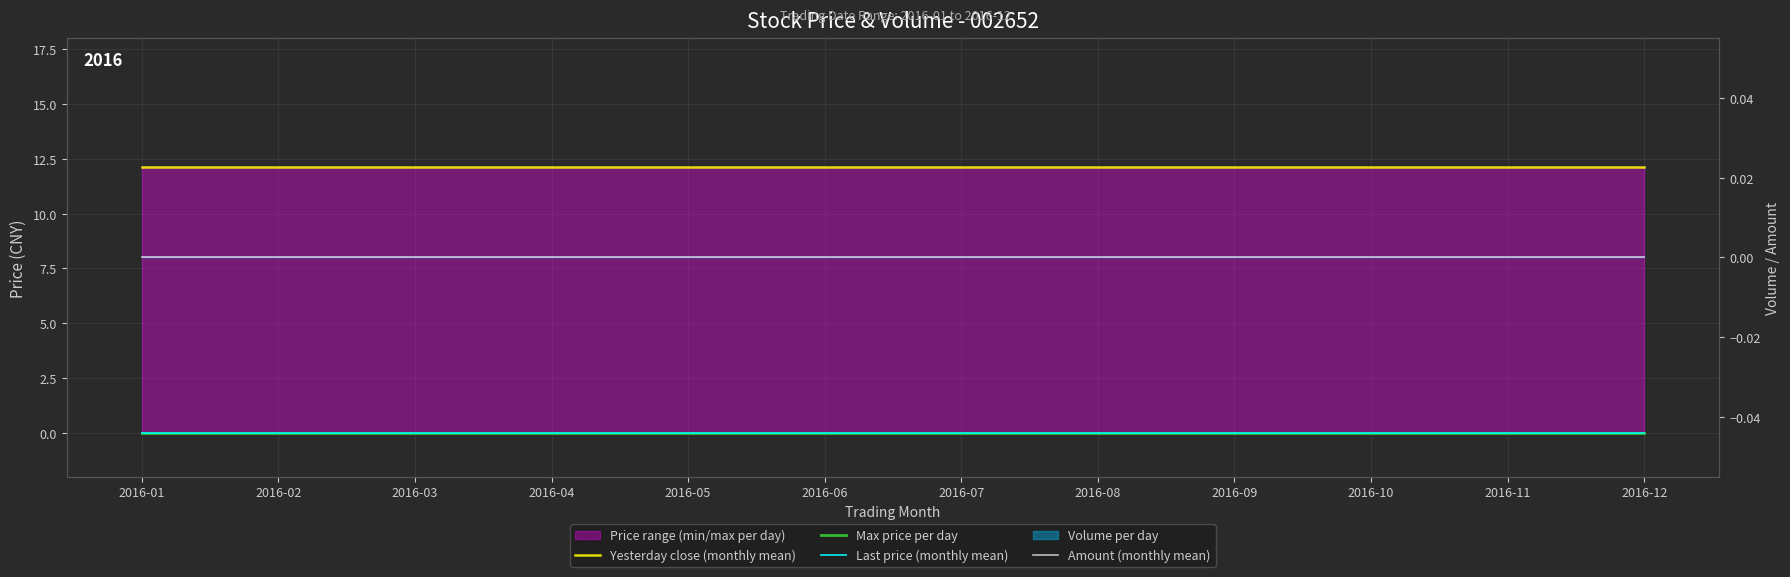

Reading left to right, list all the values displayed in this chart.

Yesterday close (monthly mean): 2016-01=12.1	2016-02=12.1	2016-03=12.1	2016-04=12.1	2016-05=12.1	2016-06=12.1	2016-07=12.1	2016-08=12.1	2016-09=12.1	2016-10=12.1	2016-11=12.1	2016-12=12.1
Max price per day: 2016-01=0.0	2016-02=0.0	2016-03=0.0	2016-04=0.0	2016-05=0.0	2016-06=0.0	2016-07=0.0	2016-08=0.0	2016-09=0.0	2016-10=0.0	2016-11=0.0	2016-12=0.0
Last price (monthly mean): 2016-01=0.0	2016-02=0.0	2016-03=0.0	2016-04=0.0	2016-05=0.0	2016-06=0.0	2016-07=0.0	2016-08=0.0	2016-09=0.0	2016-10=0.0	2016-11=0.0	2016-12=0.0
Amount (monthly mean): 2016-01=0.0	2016-02=0.0	2016-03=0.0	2016-04=0.0	2016-05=0.0	2016-06=0.0	2016-07=0.0	2016-08=0.0	2016-09=0.0	2016-10=0.0	2016-11=0.0	2016-12=0.0